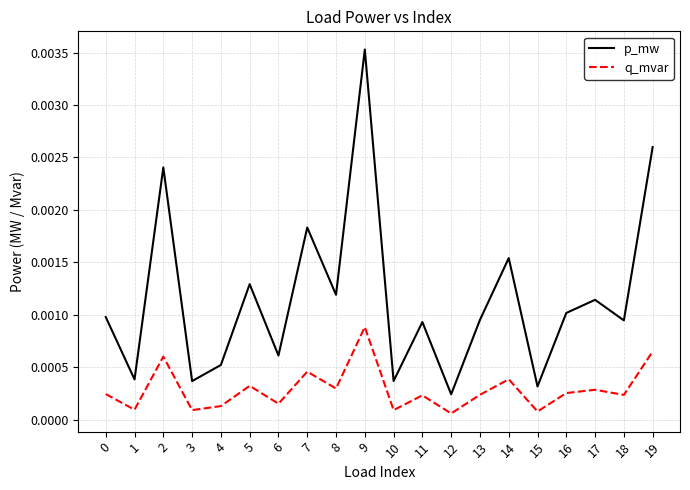

Which category has the highest value across all series?

9